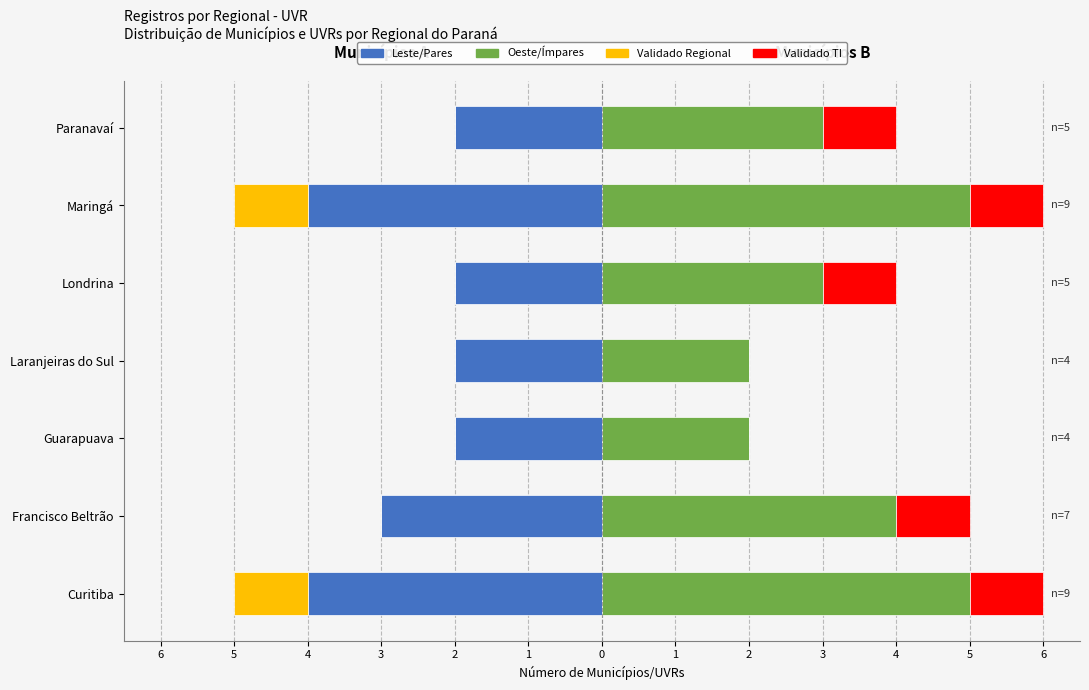

True or false: Leste/Pares has a value of -4 at Maringá.

True